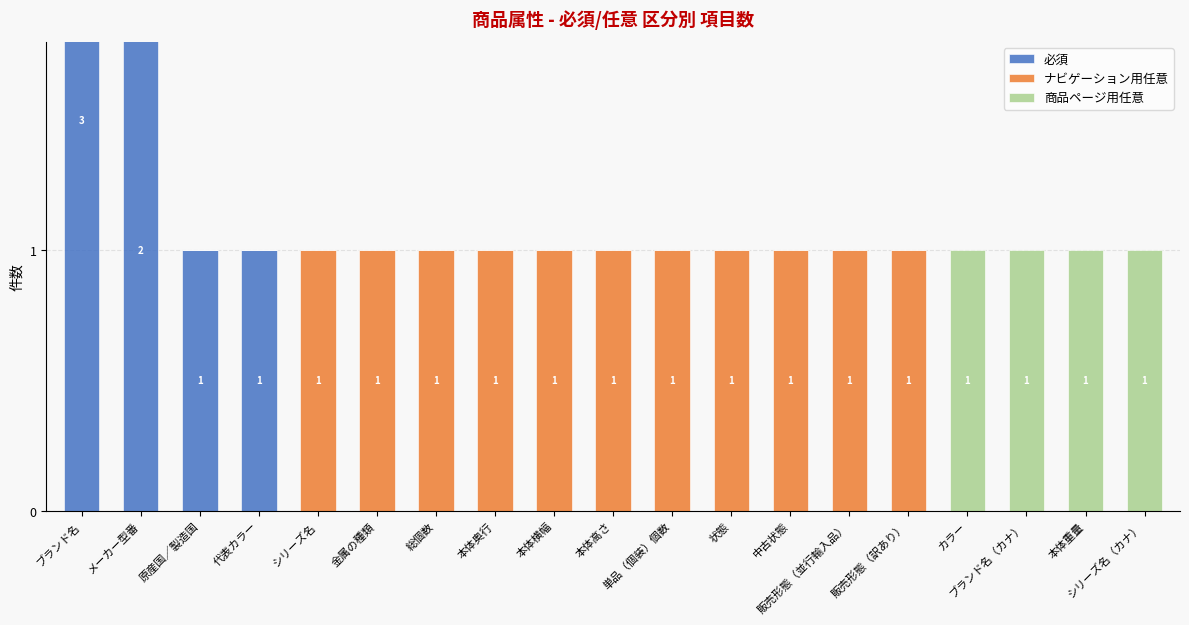

What is the highest value of the 必須 series?

3